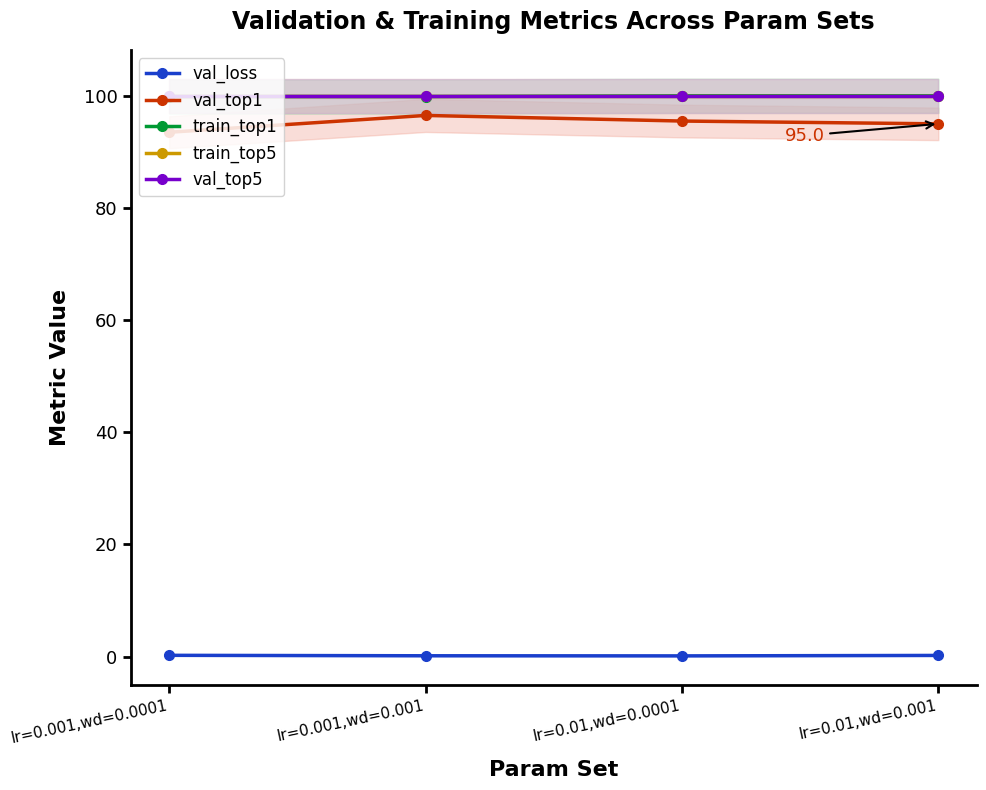

What is the sum of the val_top5 values at lr=0.01,wd=0.001 and lr=0.001,wd=0.0001?

200.0